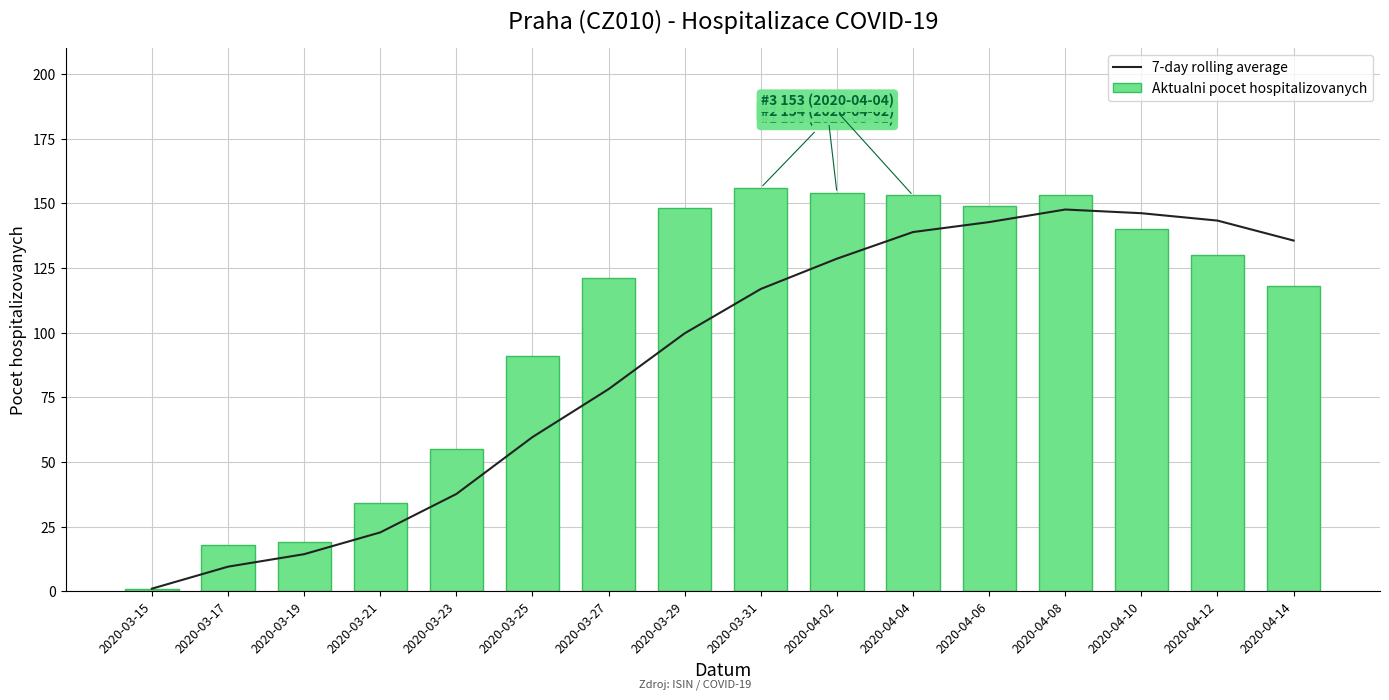

Reading left to right, list all the values displayed in this chart.

7-day rolling average: 1.0	9.5	14.3	22.8	37.6	59.6	78.1	99.7	116.9	128.6	138.9	142.7	147.6	146.1	143.3	135.6
Aktualni pocet hospitalizovanych: 1.0	18.0	19.0	34.0	55.0	91.0	121.0	148.0	156.0	154.0	153.0	149.0	153.0	140.0	130.0	118.0